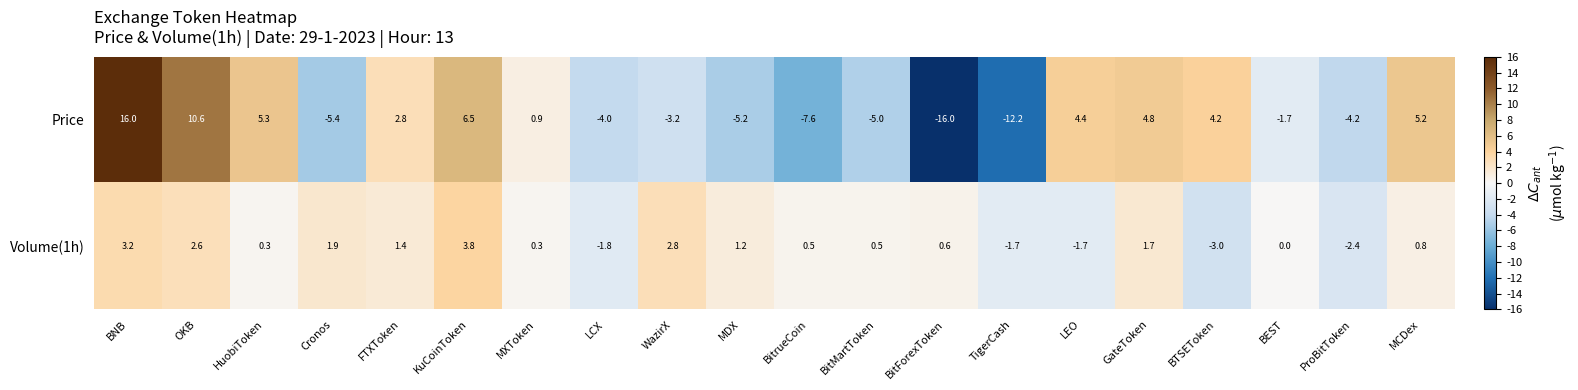

What is the difference between the second highest and minimum values in the Price series?

26.6